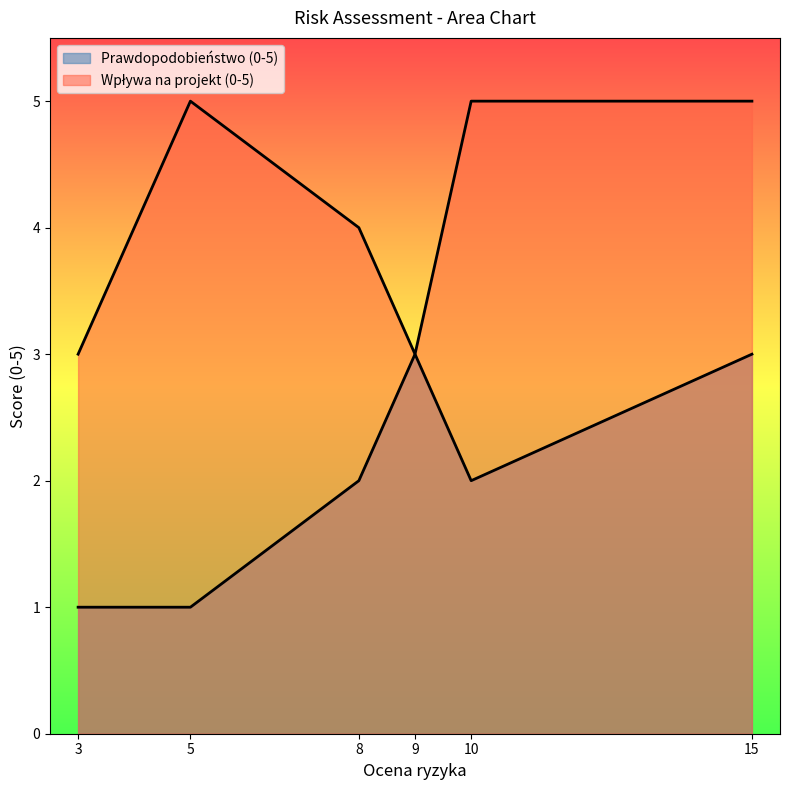

At which category is the sum across all series the highest?

15